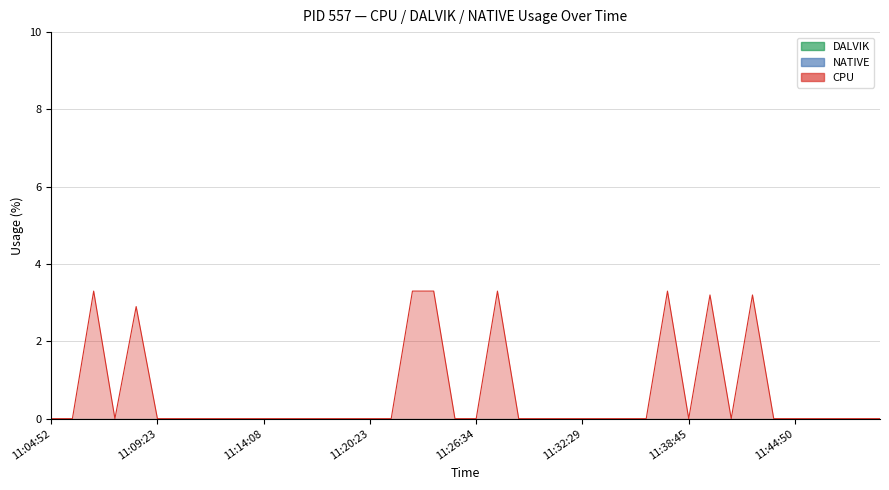

At which label does DALVIK reach its minimum?

11:04:52